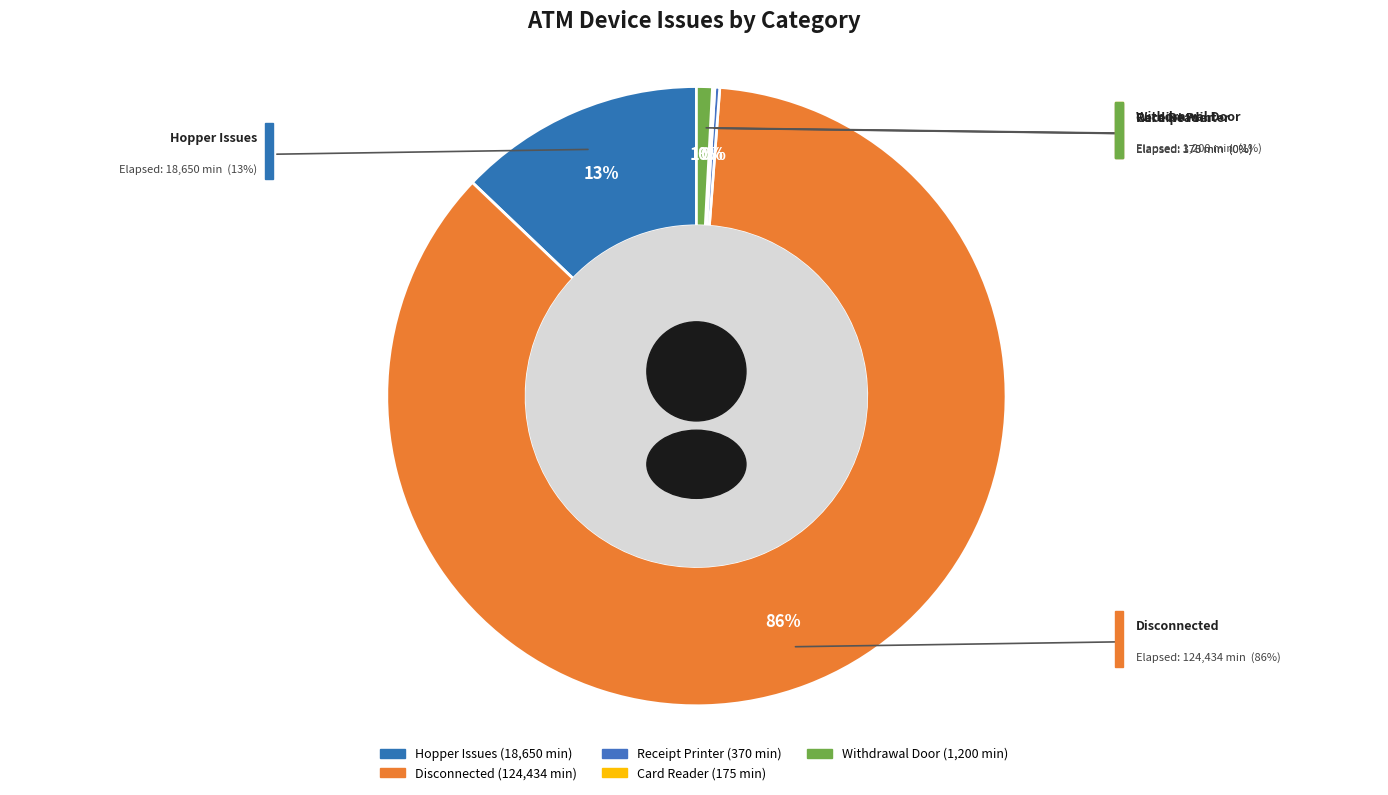

Is it true that 37 is 0% of the pie?

True